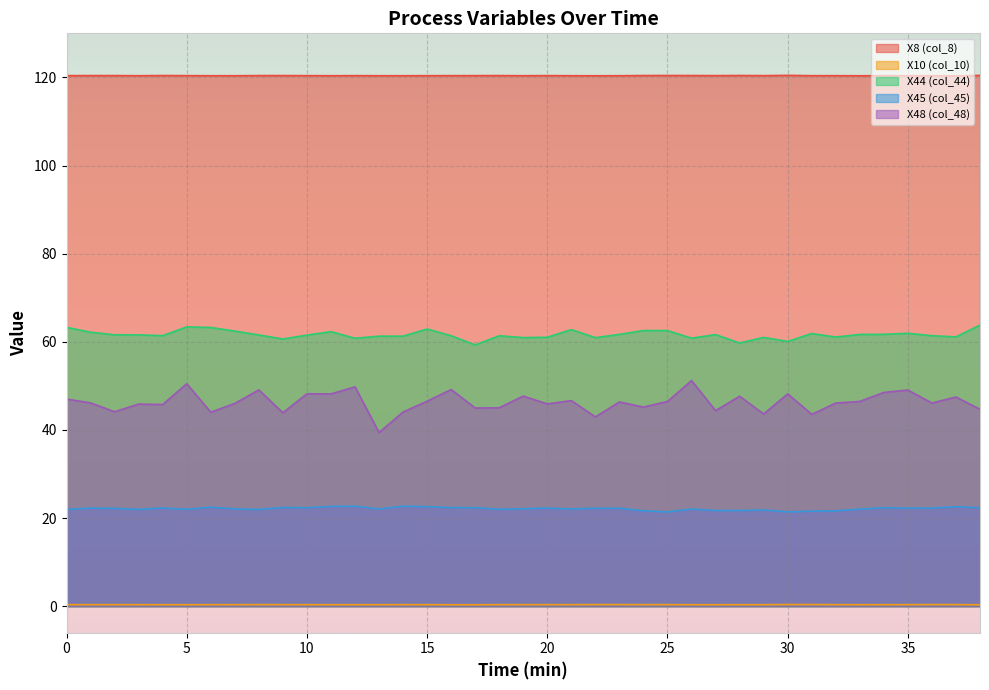

What is the sum of the X45 (col_45) values at 28 and 7?

43.8